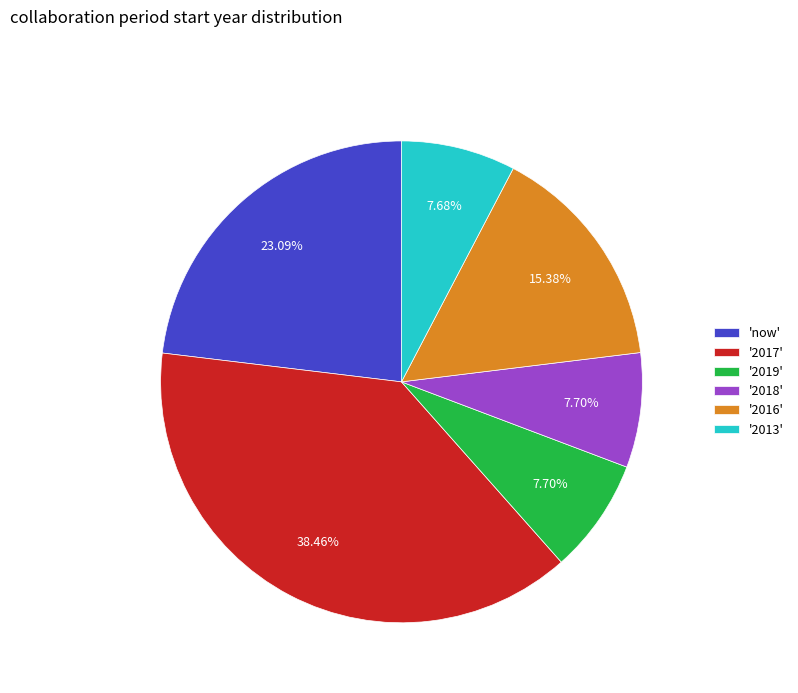

Combined, do 'now' and '2013' account for over 50%?

No